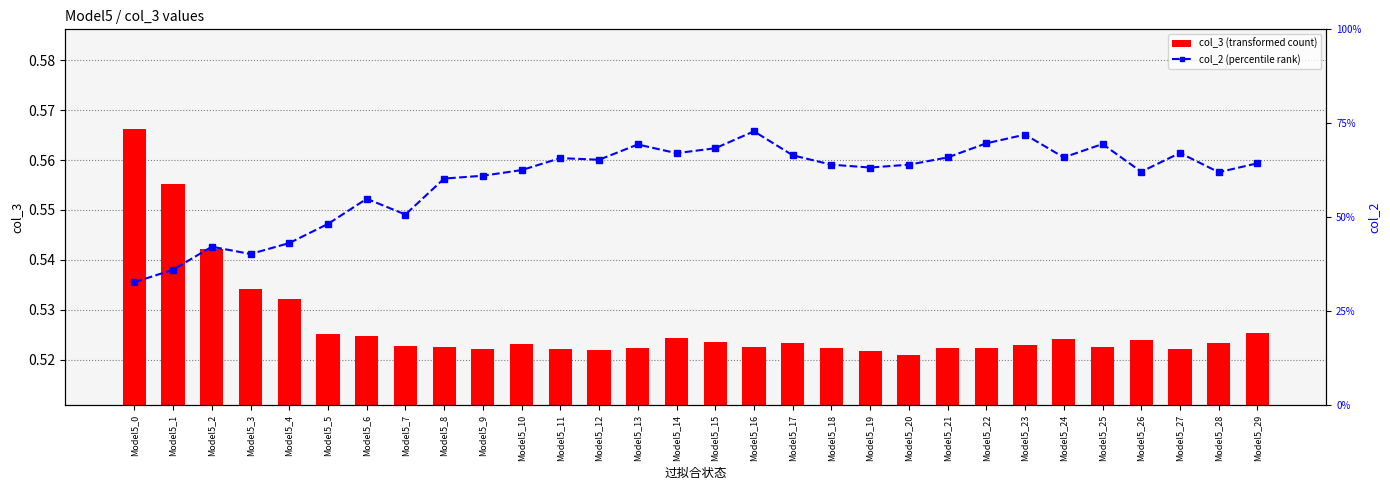

Which category has the lowest value in the col_2 (percentile rank) series?

Model5_0